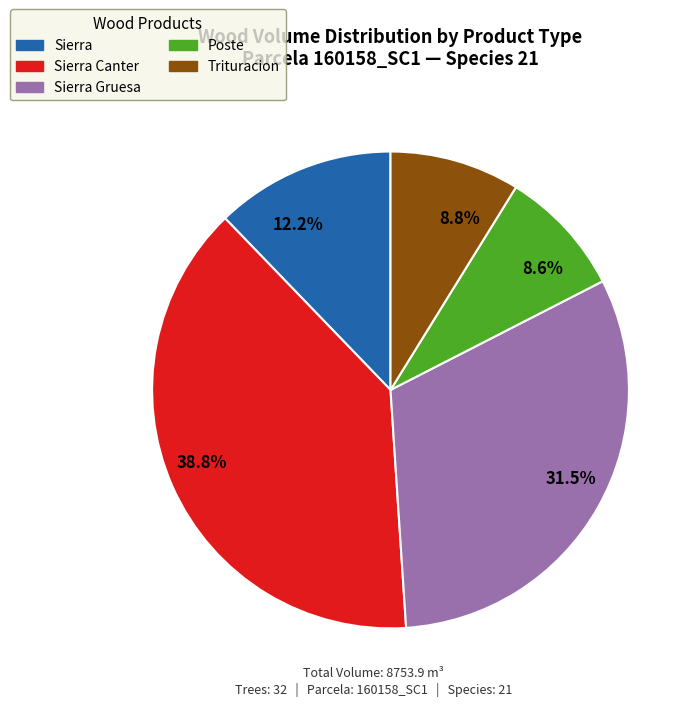

Combined, what portion of the pie is Poste and Sierra Gruesa?

40.1%